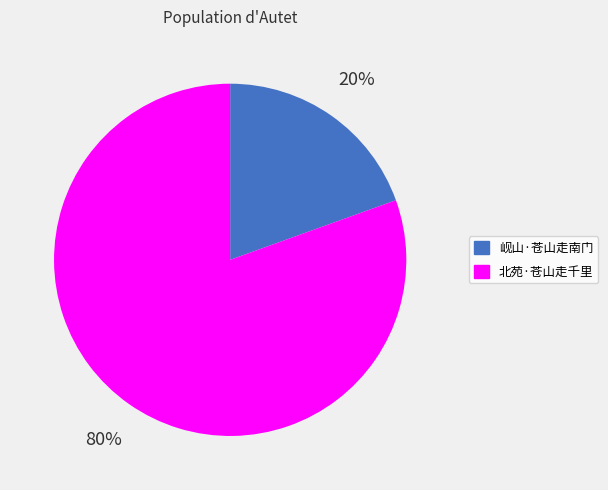

Rank the categories by value from highest to lowest.

北苑·苍山走千里, 岘山·苍山走南门